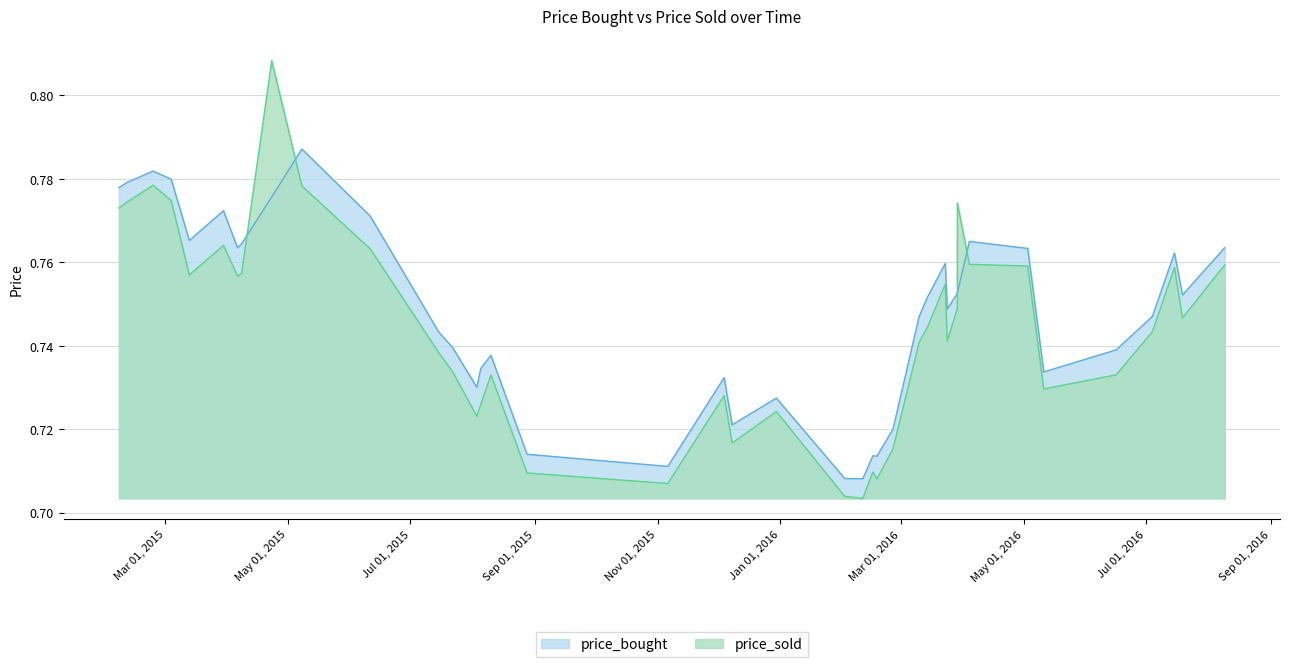

Which category has the highest value in the price_bought series?

2015-05-08